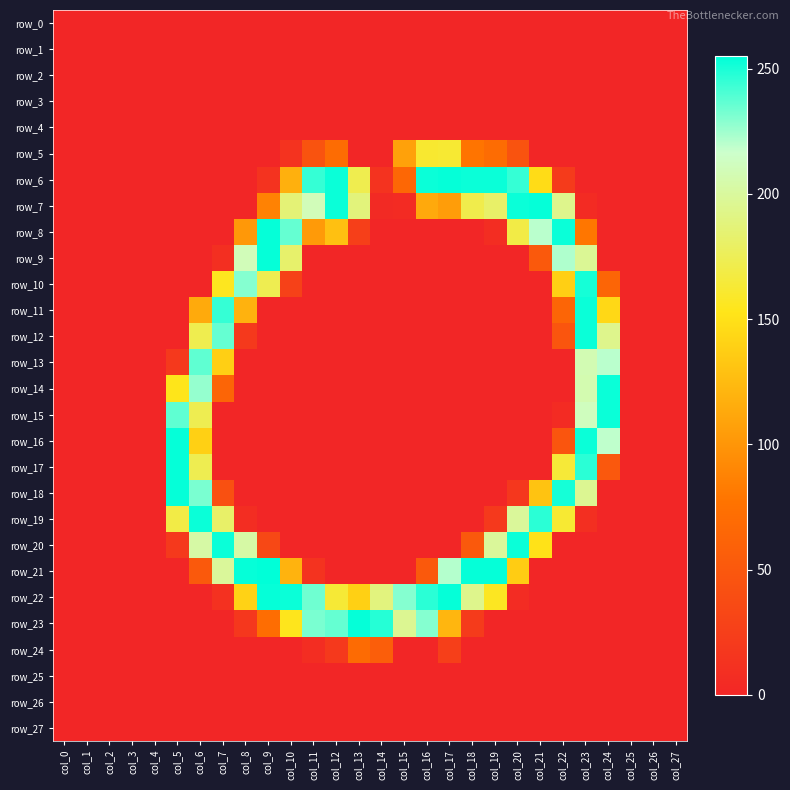

Which series has the largest total across all categories?

row_22